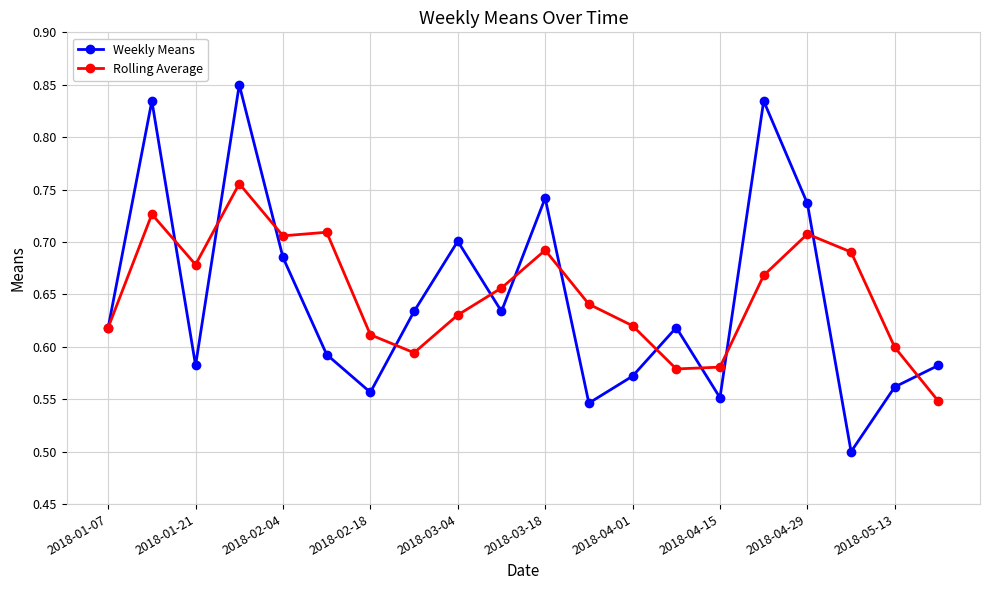

How many Weekly Means values are between 0 and 1?

20